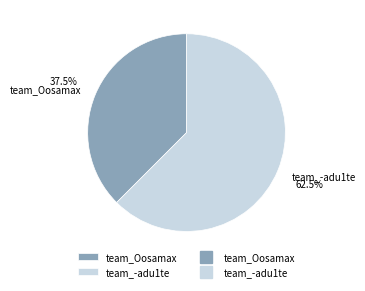

To the nearest percent, what is the difference between the largest and smallest slice percentages?

25%